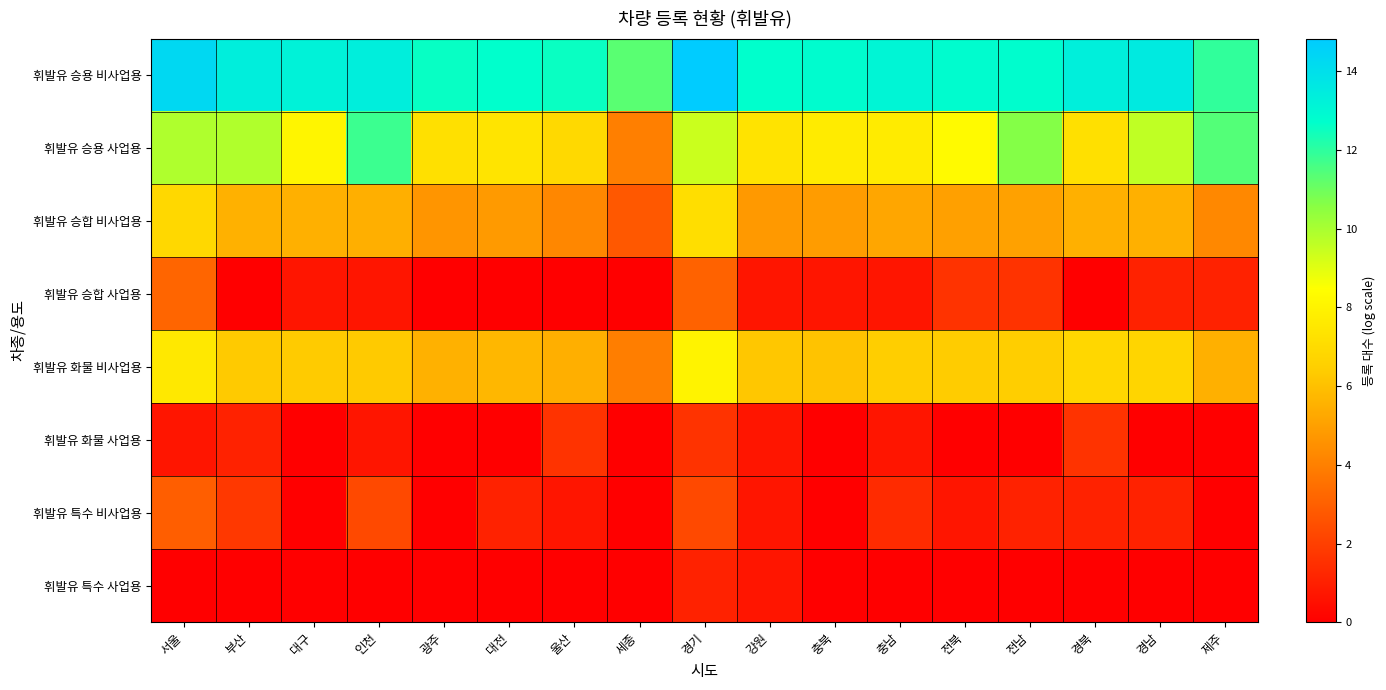

What is the difference between the highest and lowest values at 경남?

13.6